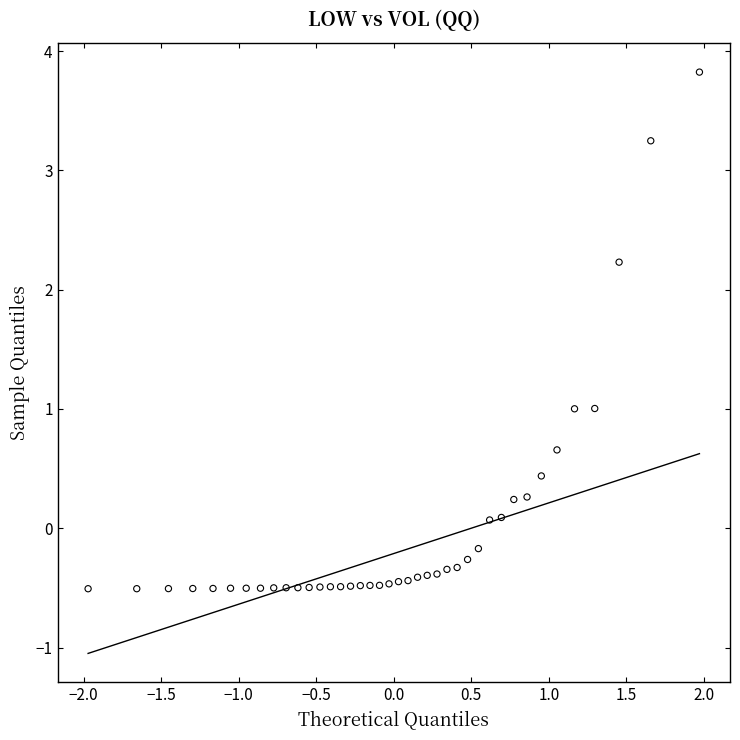

What is the range of X values (max minus min)?

3.9